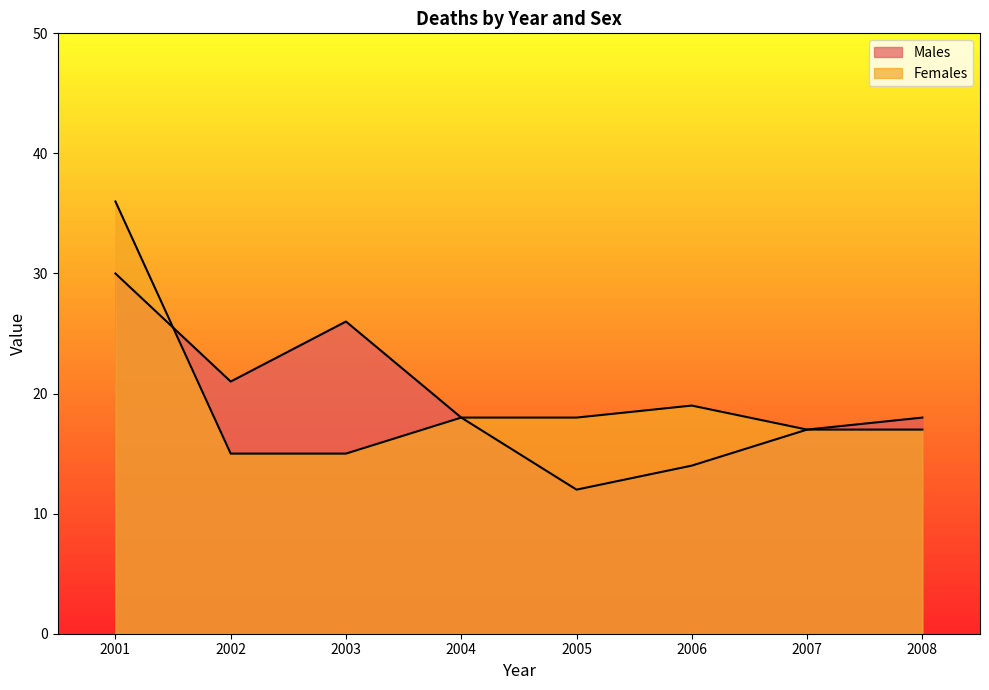

What is the highest value of the Males series?

30